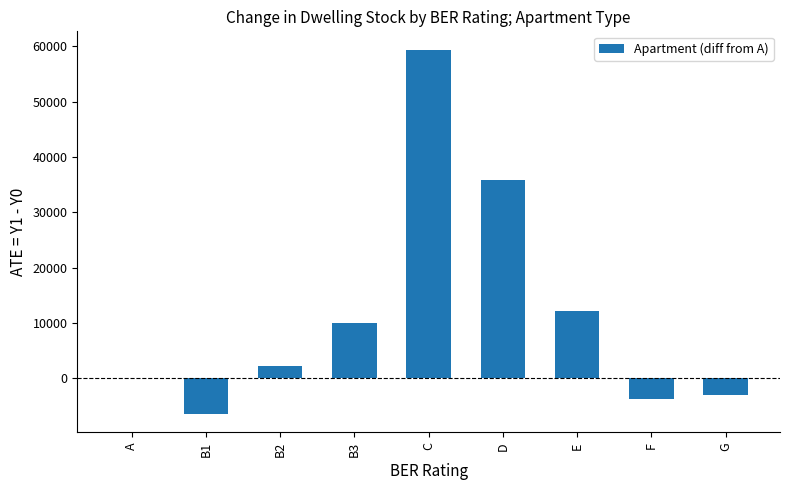

Count the number of values greater than 2244.

5